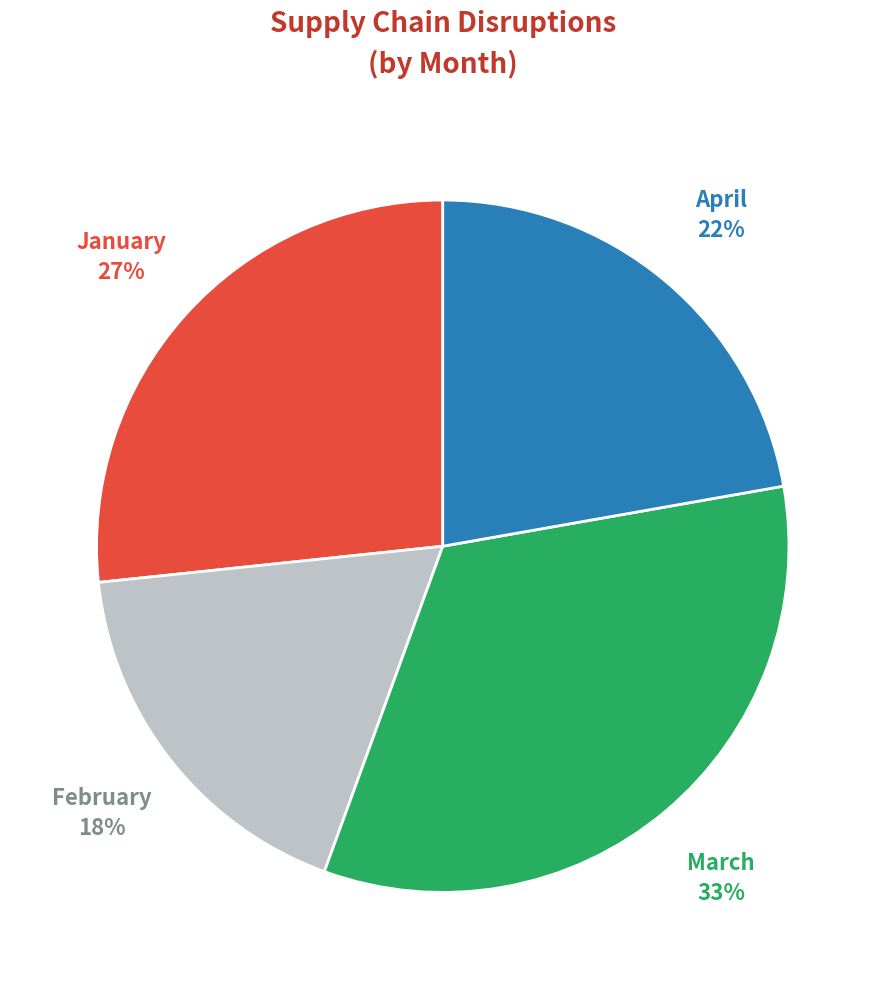

Does February account for over 50% of the chart?

No